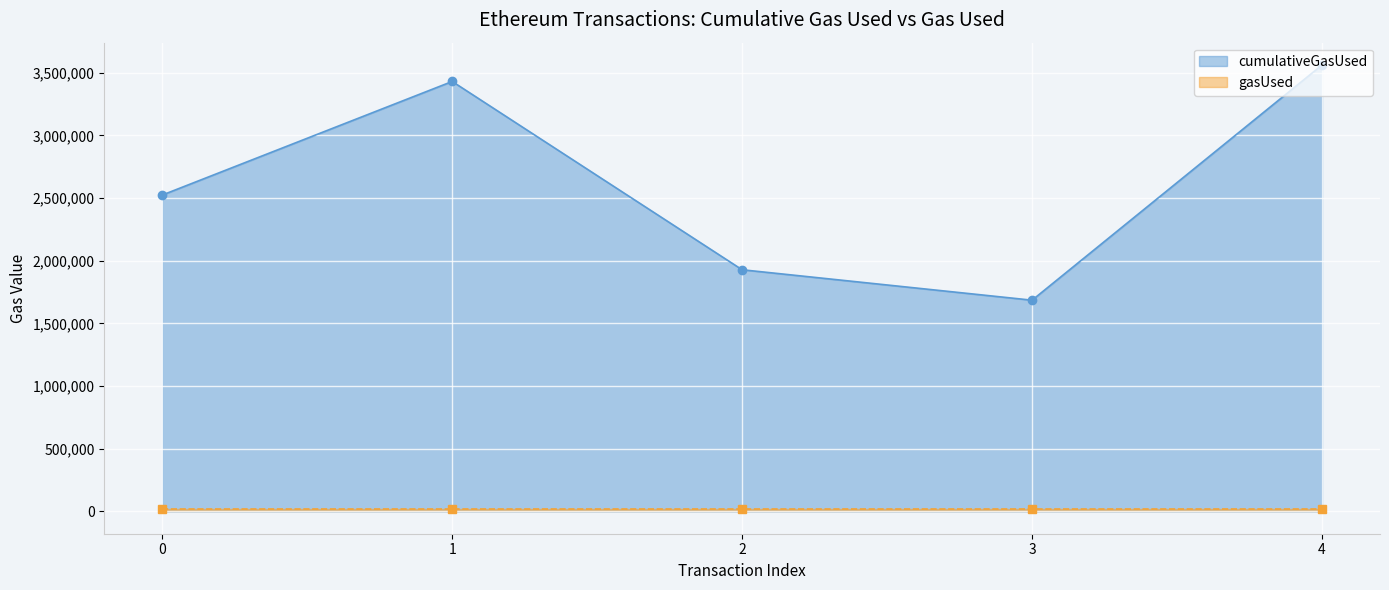

What is the value of the 5th point from the left?

3561950